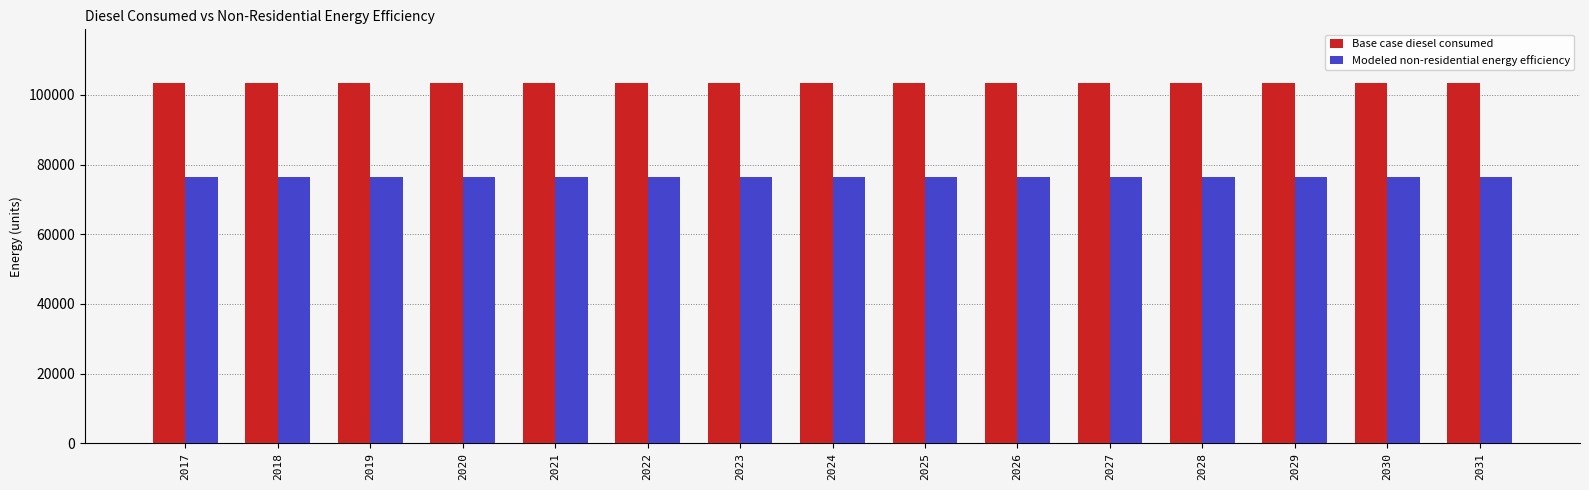

Does the chart contain any negative values?

No